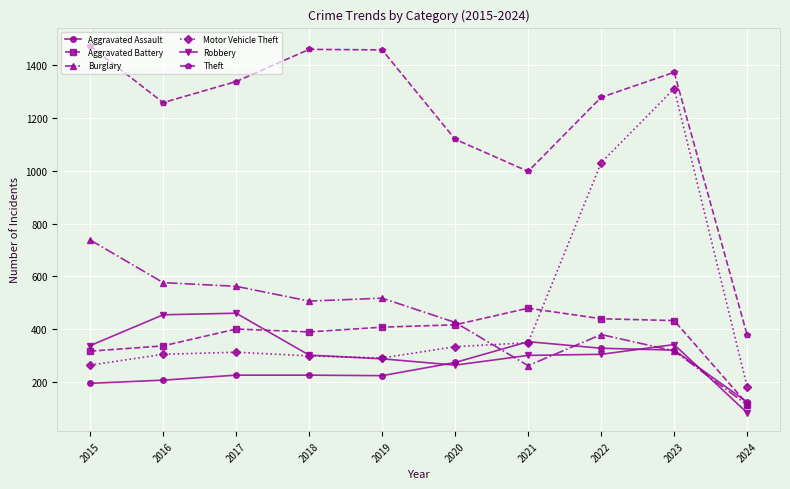

What is the value of the Theft point at the 8th from the left?

1279